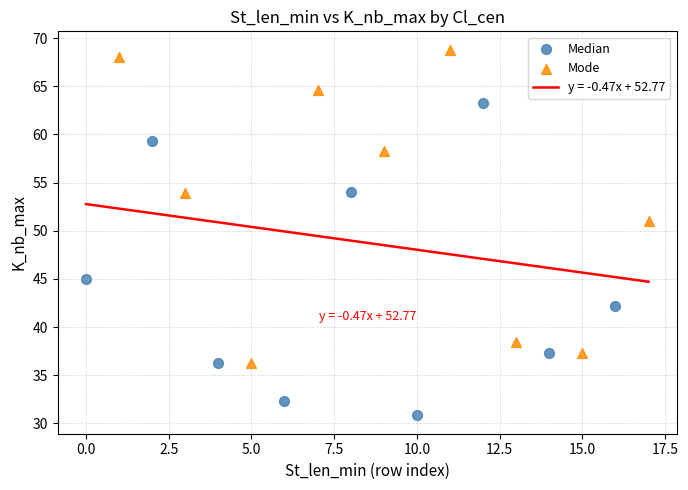

Which series reaches the maximum Y coordinate?

Mode